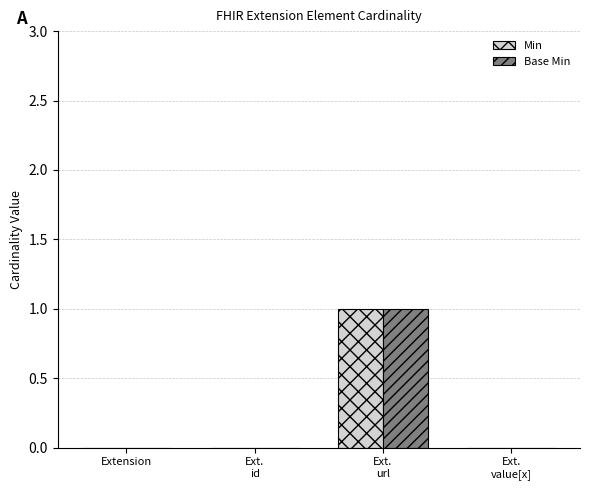

Which series has the largest range (max minus min)?

Min